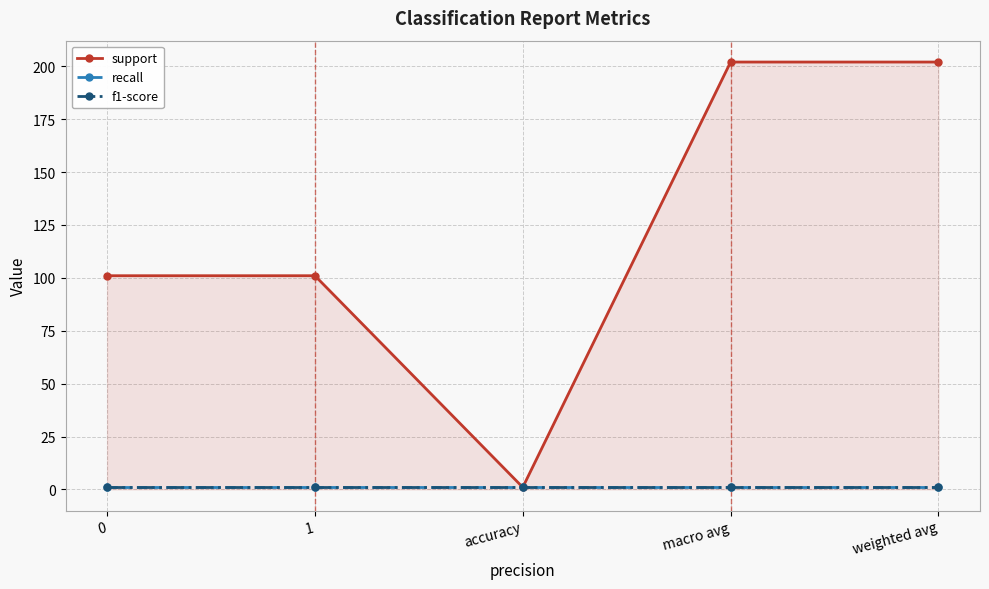

True or false: recall and f1-score cross at least once.

False